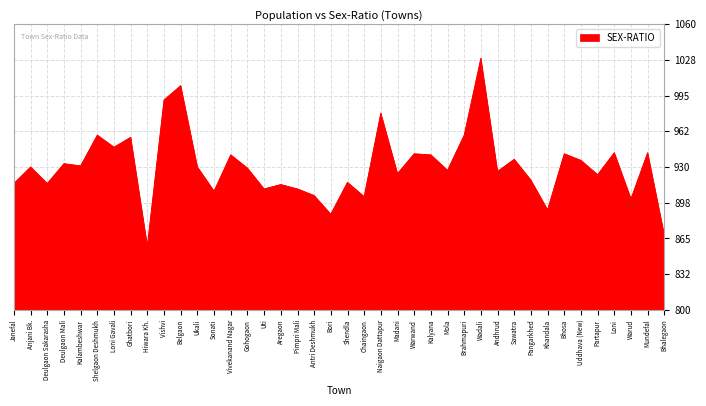

What position from the right is Vivekanand Nagar?

27